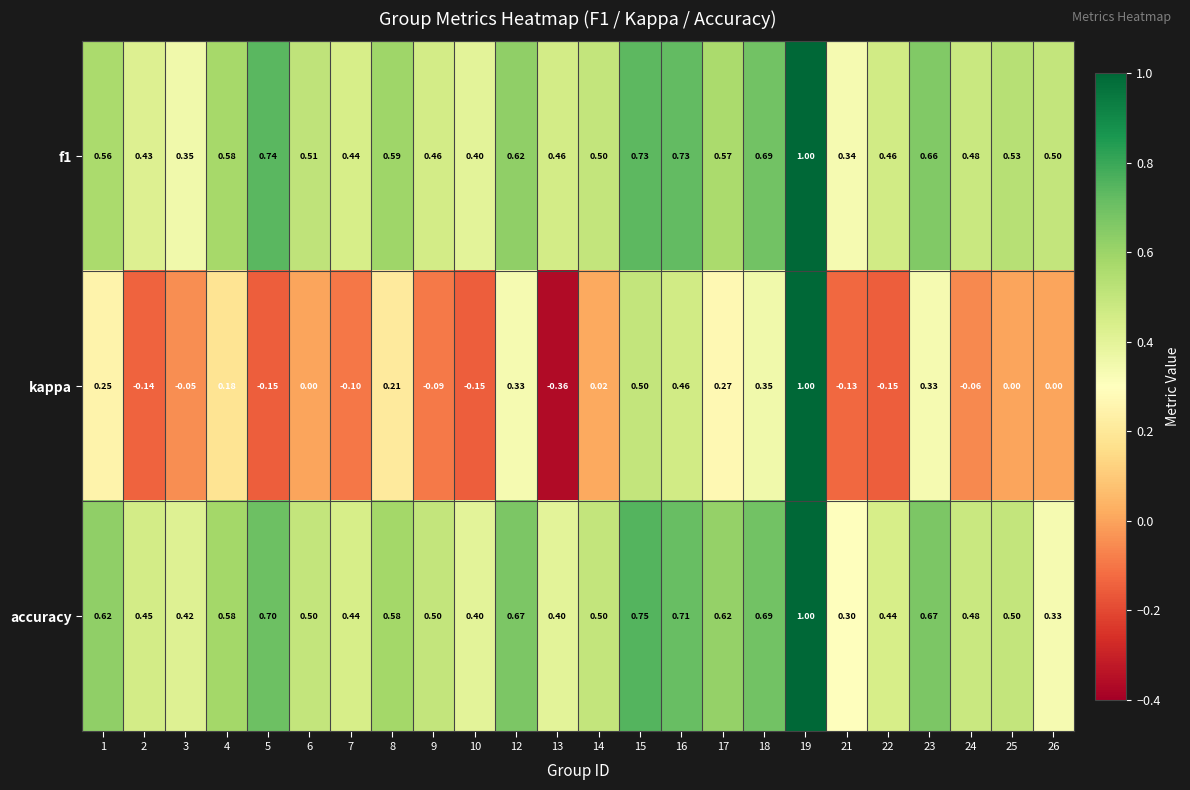

Is the value of f1 at 6 greater than the value of accuracy at 22?

Yes